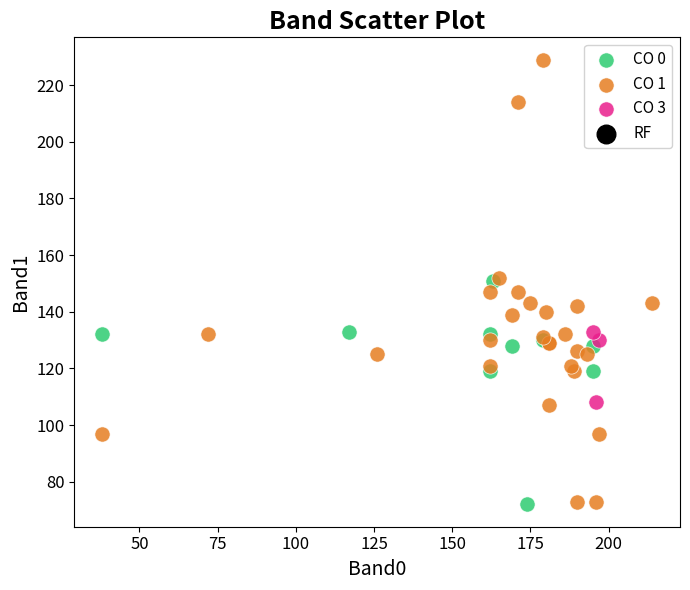

Which series has the widest spread of Y values?

CO 1